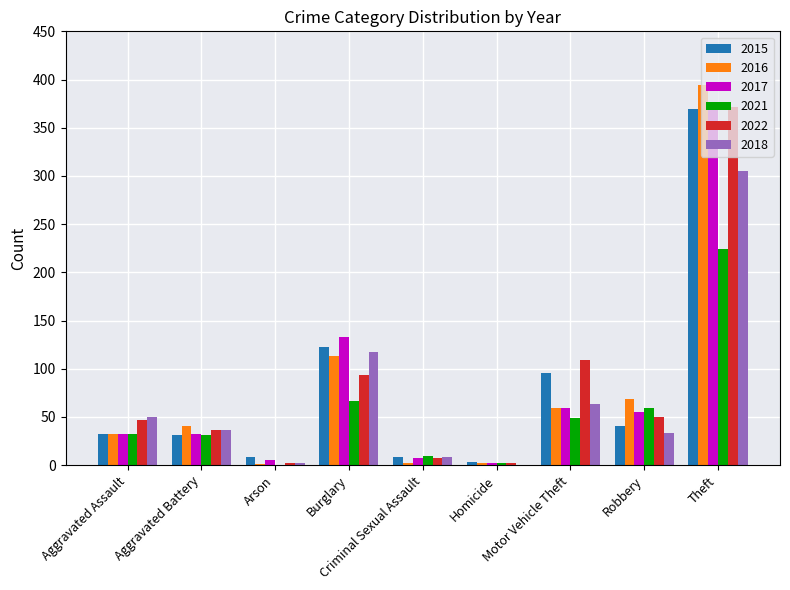

What is the sum of all 2017 values?

697